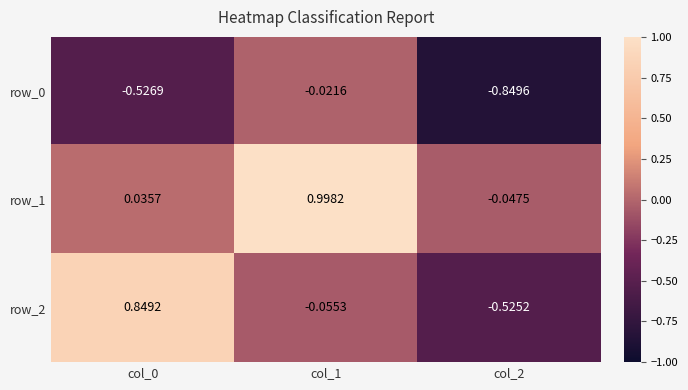

At which category is the sum across all series the highest?

col_1